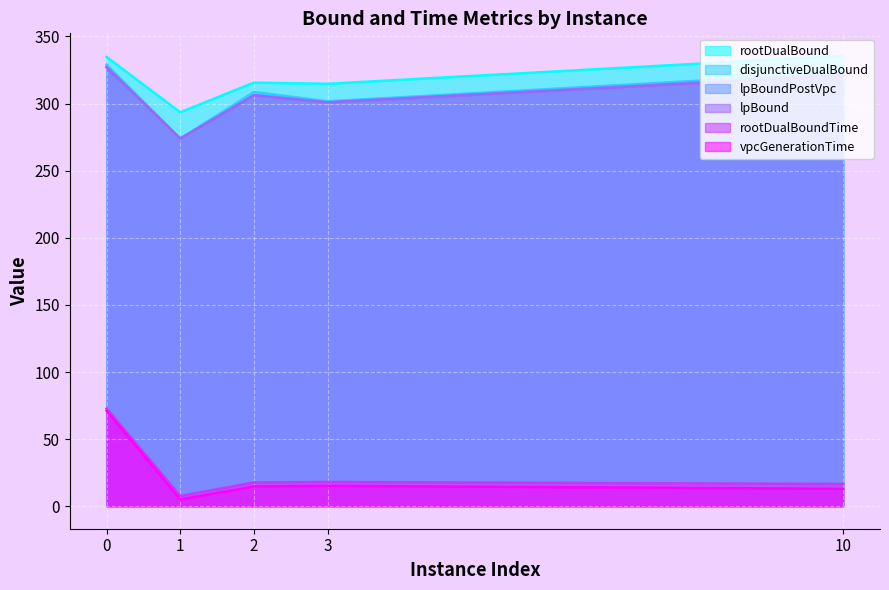

Where is lpBound nearest to the value 300?

3